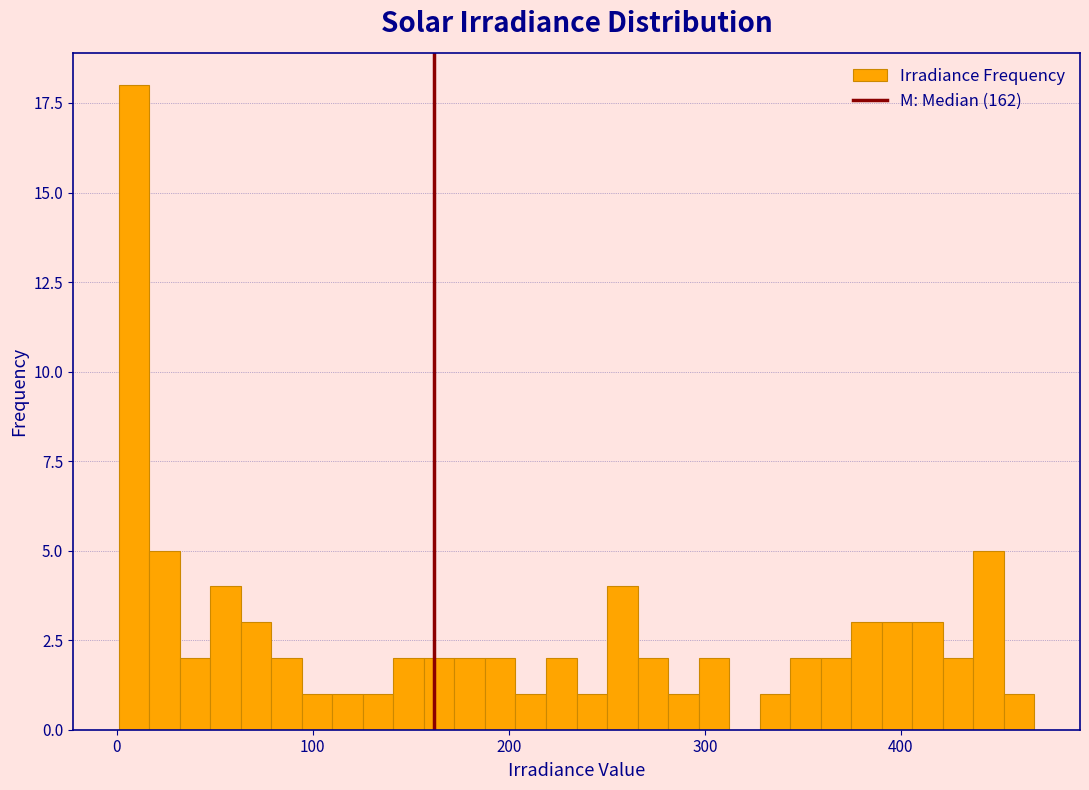

Read against the x-axis, roughly where is the centre of the tallest bar?

10